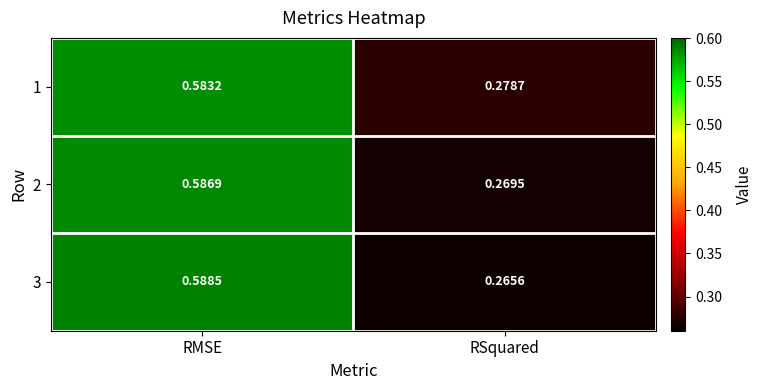

What is the total value across all series at RSquared?

0.8